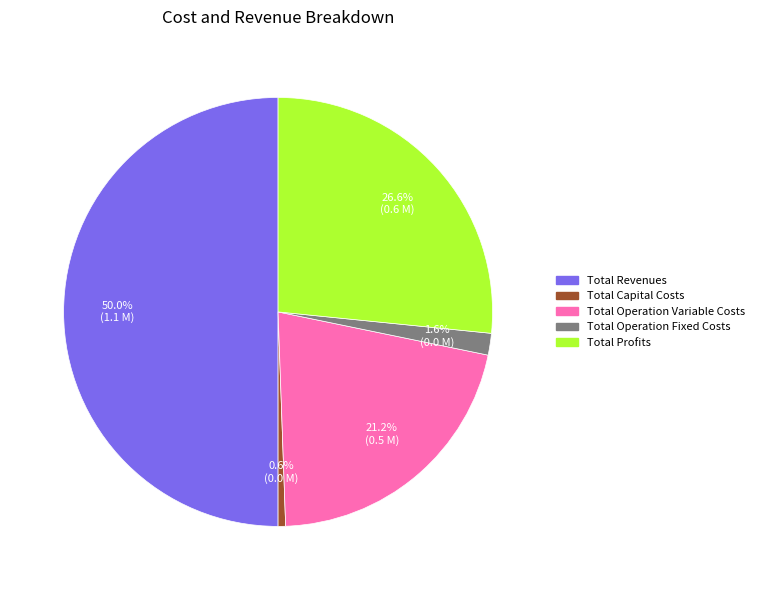

What is the largest slice in the pie chart?

Total Revenues